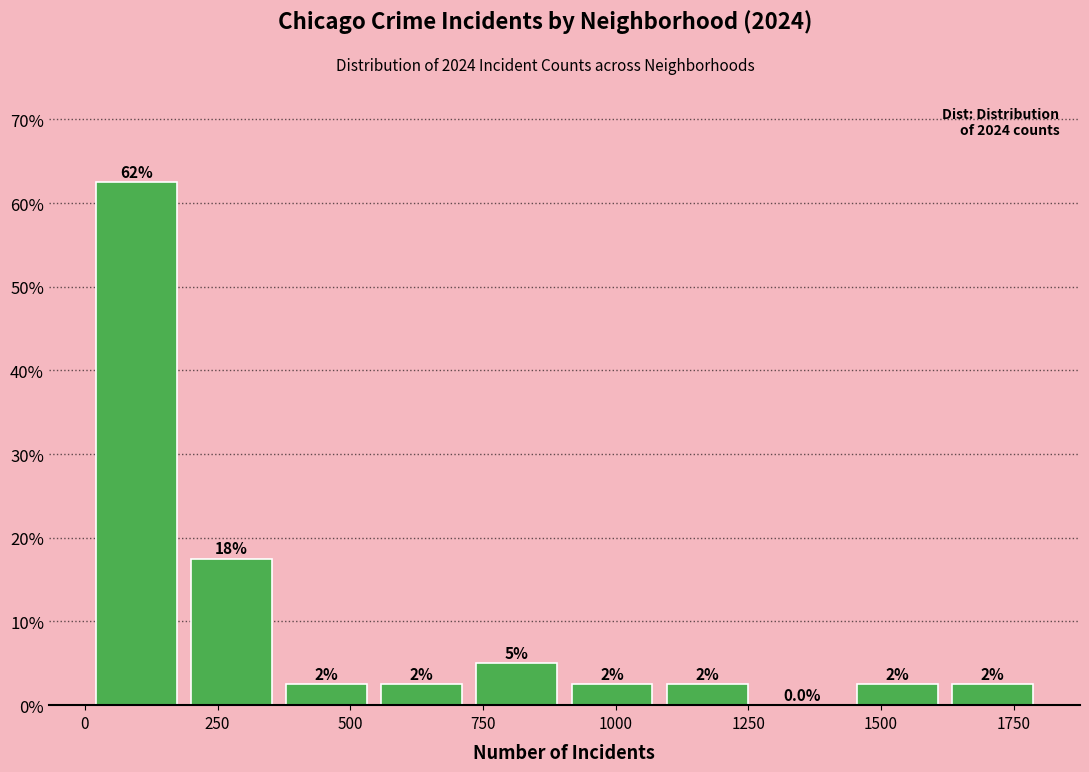

Around what value on the x-axis is the tallest bar? Give the approximate position of its centre, as read against the axis.

100